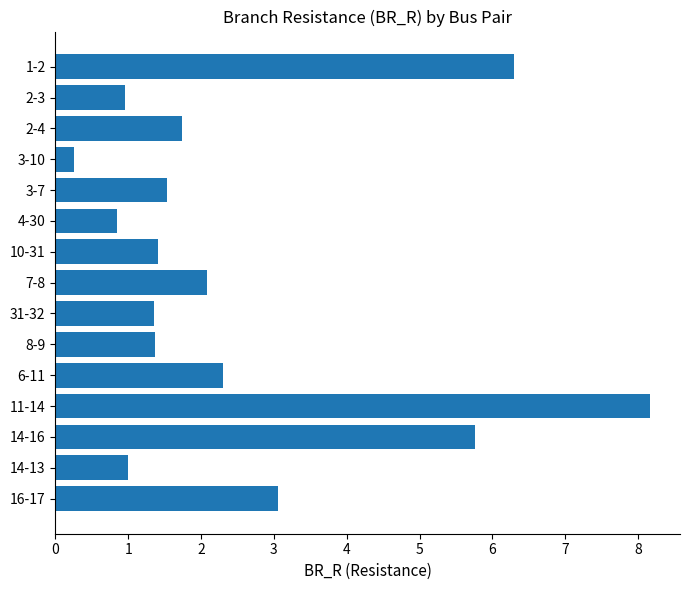

How many series are shown in this chart?

1